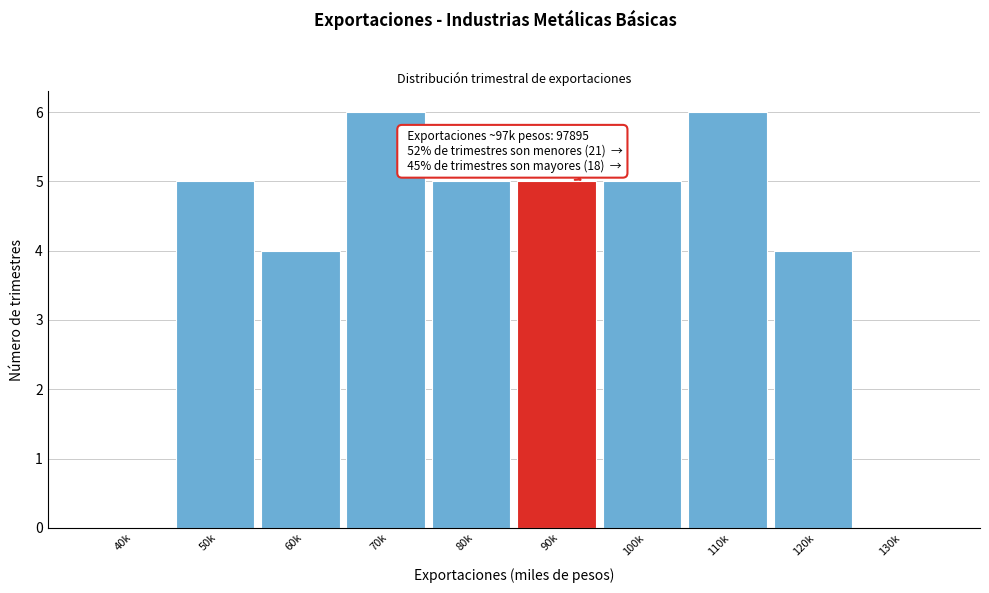

Reading left to right, list all the values displayed in this chart.

40k=0	50k=5	60k=4	70k=6	80k=5	90k=5	100k=5	110k=6	120k=4	130k=0